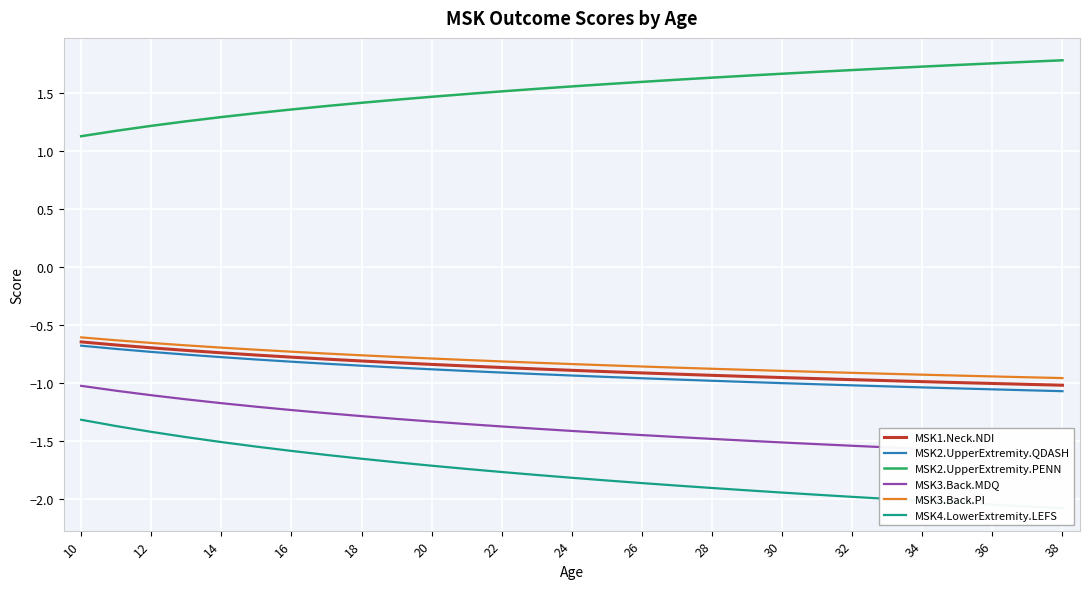

What is the highest value of the MSK2.UpperExtremity.QDASH series?

-0.7